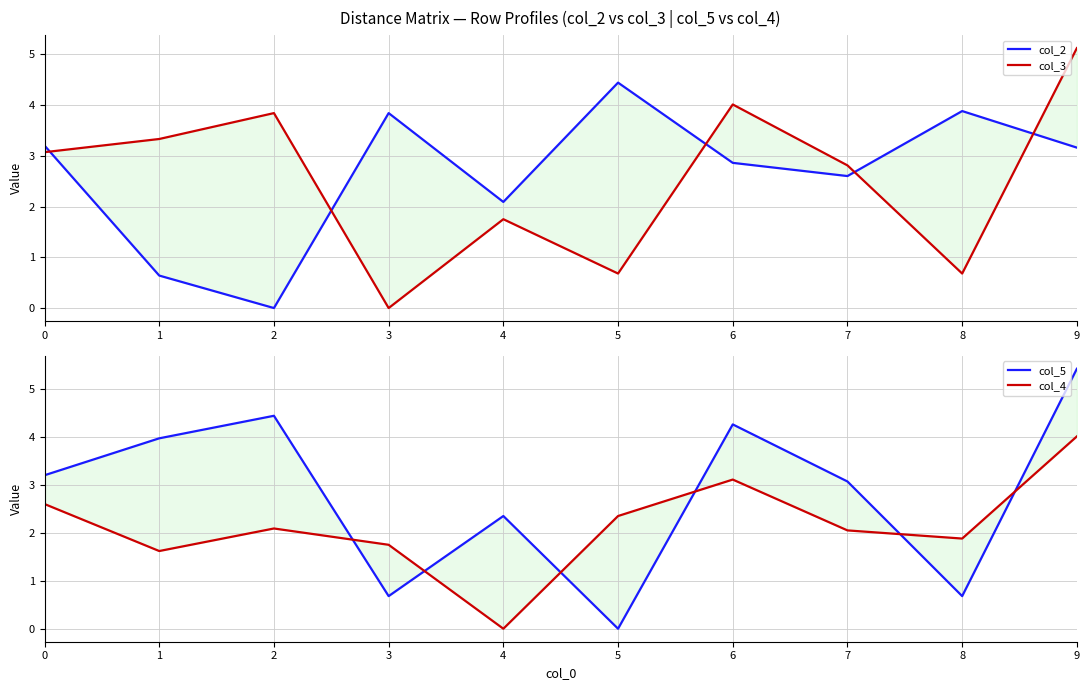

Which has a higher value, 9 or 5?

5